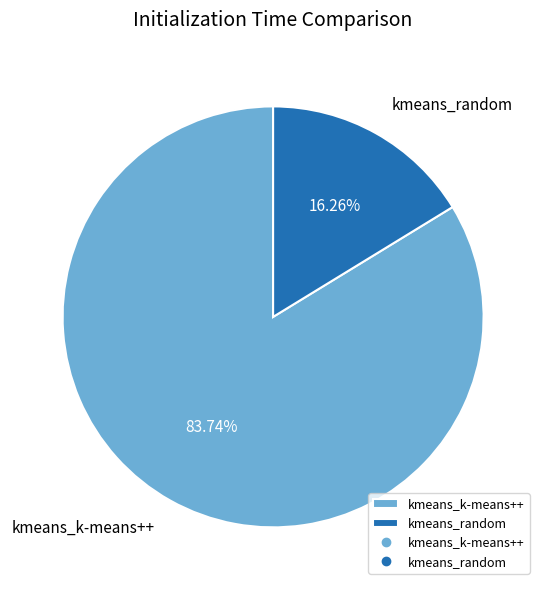

To the nearest percent, what is the average slice percentage?

50%